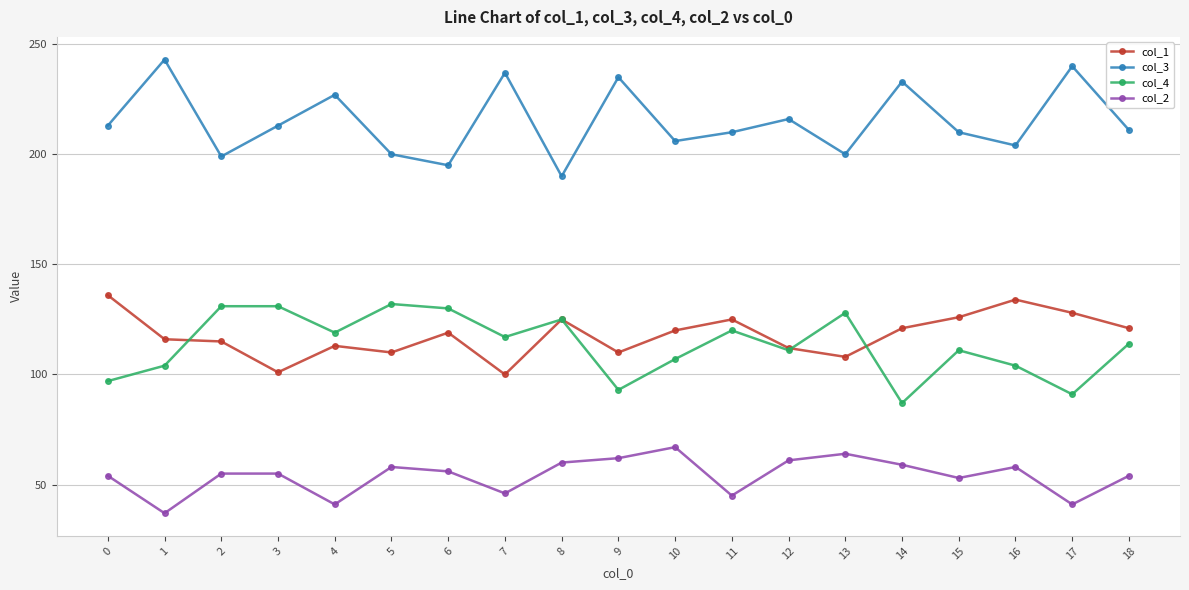

How many data points does each series have?

19